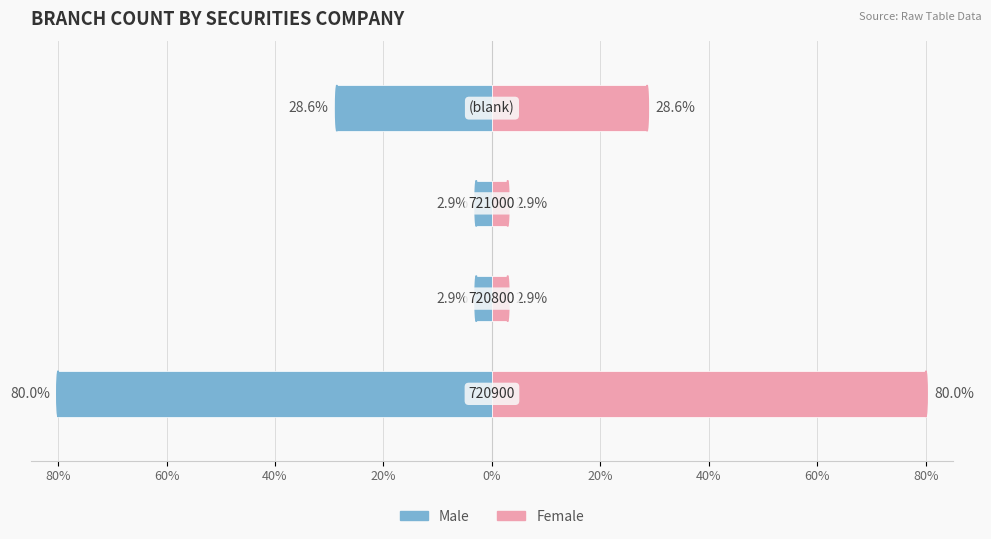

Reading right to left, transcribe all the data shown in this chart.

Male: -28.6	-2.9	-2.9	-80.0
Female: 28.6	2.9	2.9	80.0